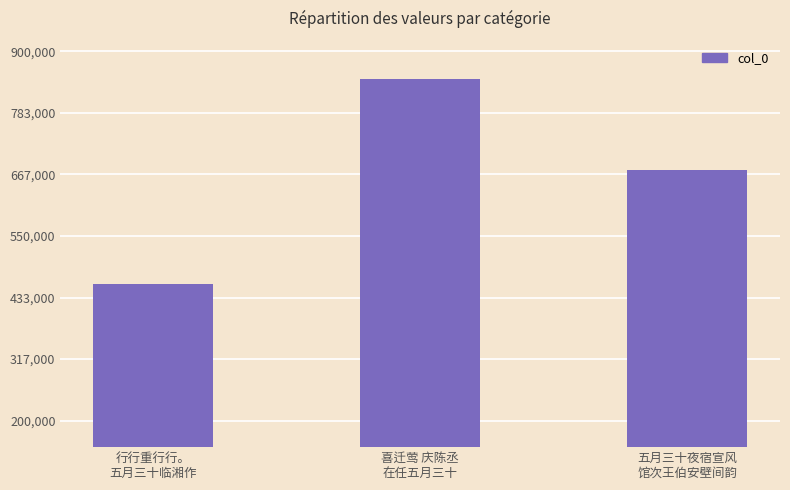

Reading right to left, transcribe all the data shown in this chart.

674619	846666	459330